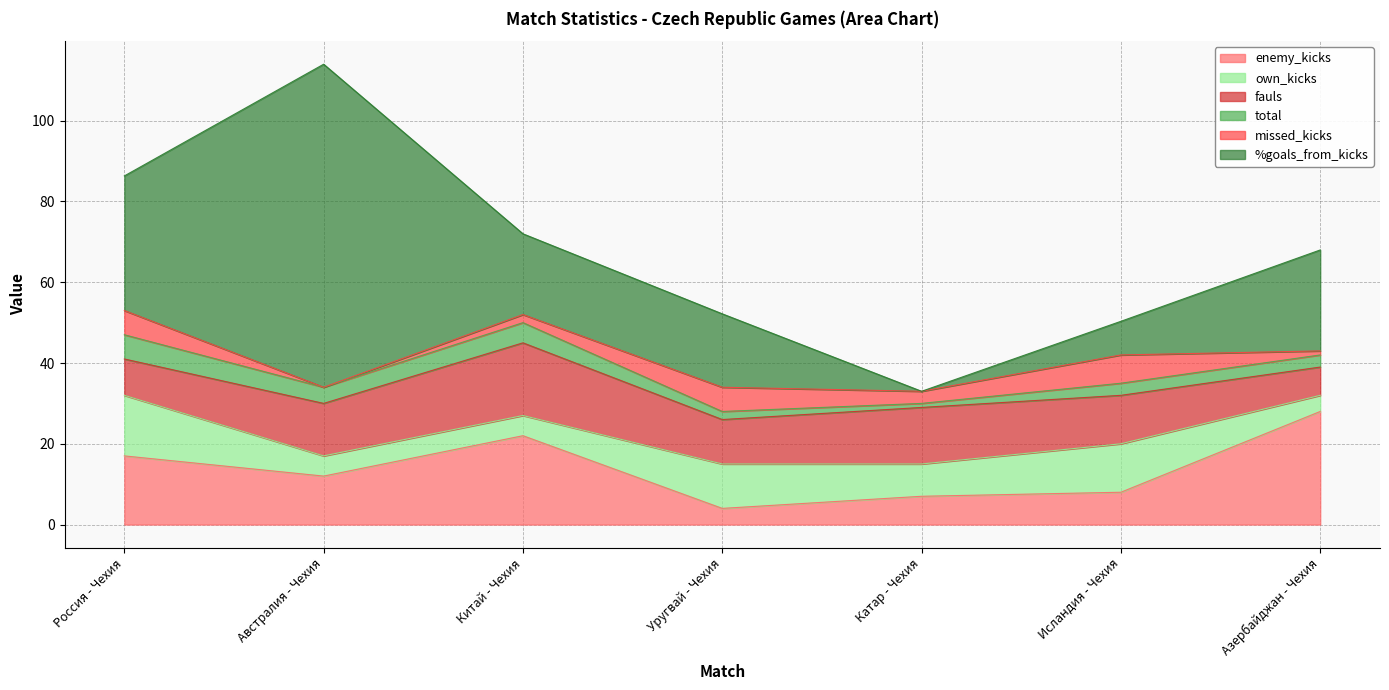

Rank the series at Катар - Чехия from highest to lowest value.

fauls, own_kicks, enemy_kicks, missed_kicks, total, %goals_from_kicks